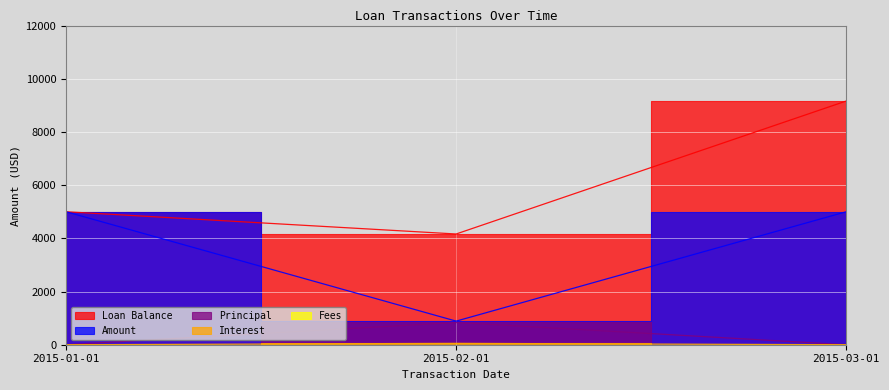

Reading left to right, transcribe all the data shown in this chart.

Loan Balance: 2015-01-01=5000.0	2015-02-01=4163.2	2015-03-01=9163.2
Amount: 2015-01-01=5000.0	2015-02-01=887.7	2015-03-01=5000.0
Principal: 2015-01-01=0.0	2015-02-01=836.8	2015-03-01=0.0
Interest: 2015-01-01=0.0	2015-02-01=51.0	2015-03-01=0.0